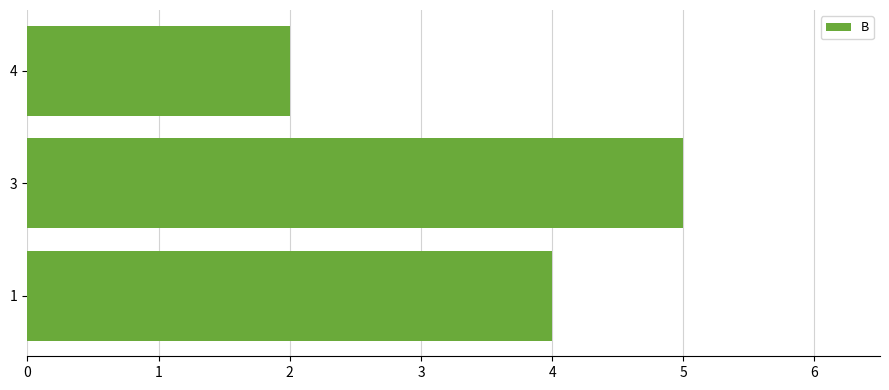

What is the minimum value shown in the chart?

2